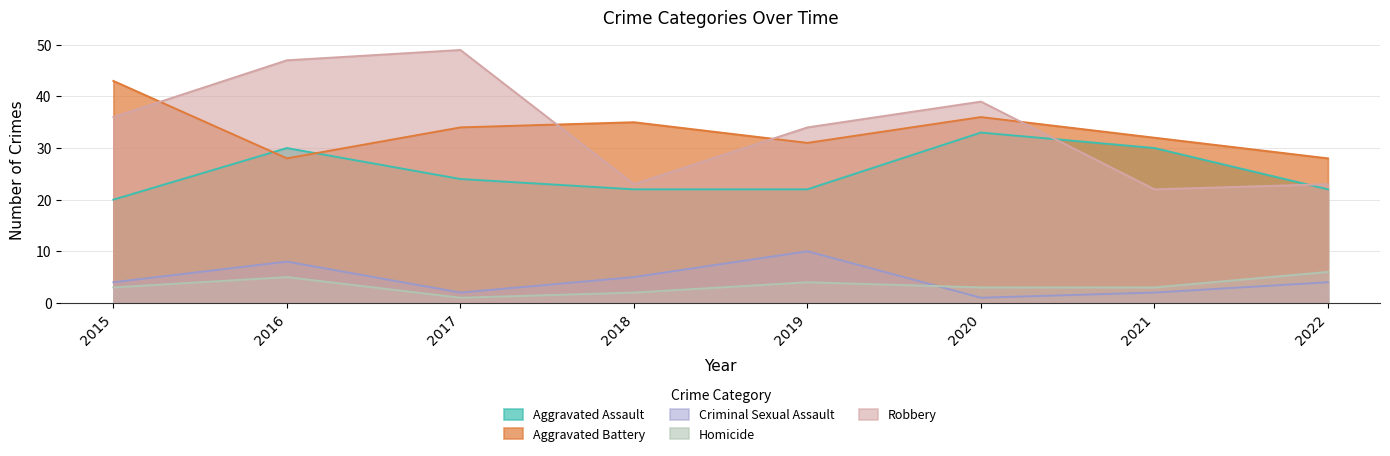

What is the difference between the second highest and second lowest values in the Homicide series?

3